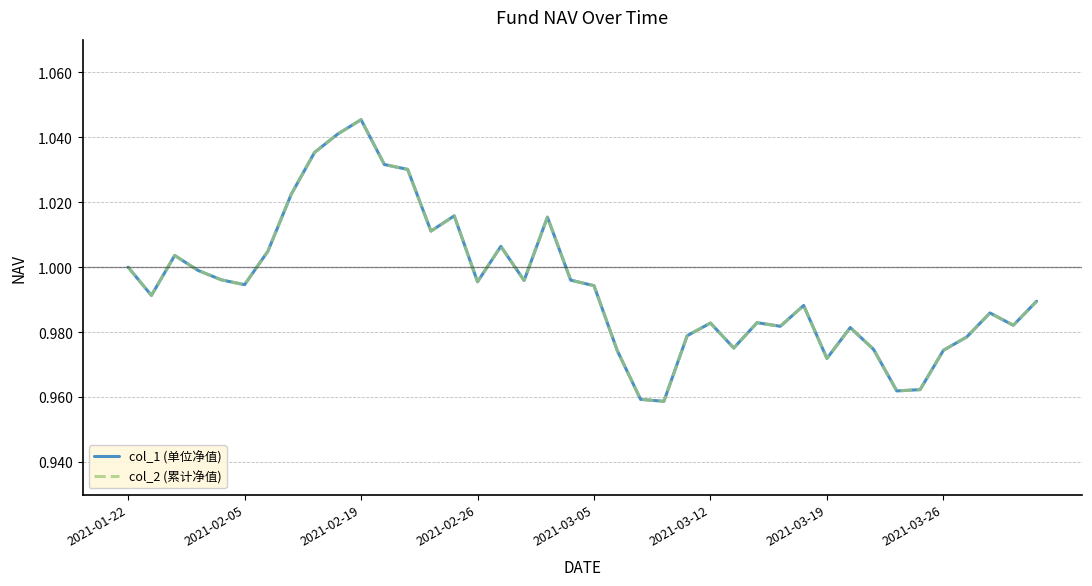

True or false: col_2 (累计净值) and col_1 (单位净值) cross at least once.

False